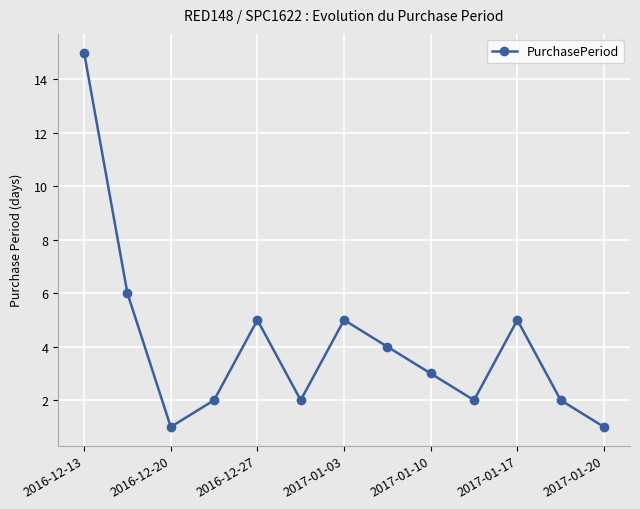

What is the greatest value displayed?

15